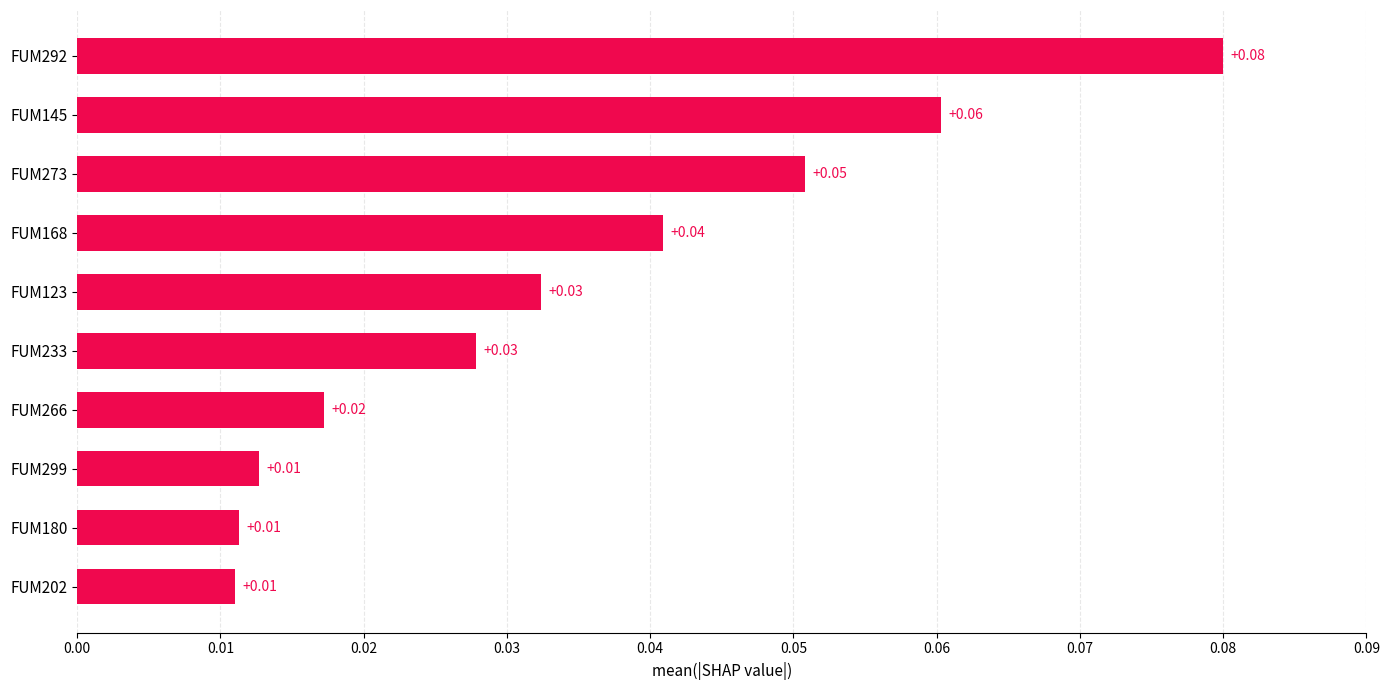

What is the change in value from FUM266 to FUM292?

+0.1